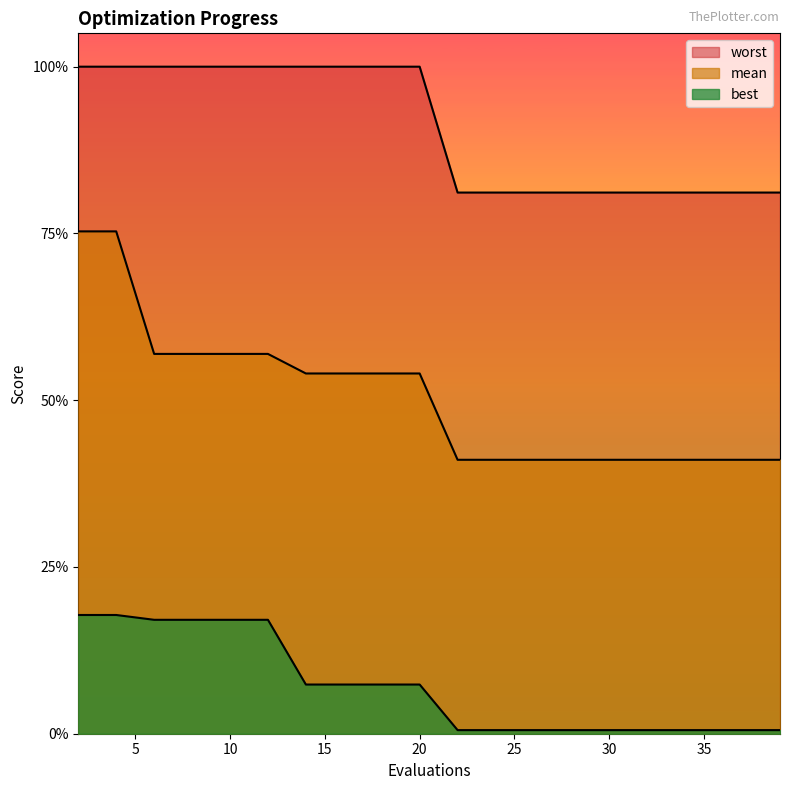

Between 10 and 16, which is larger?

10